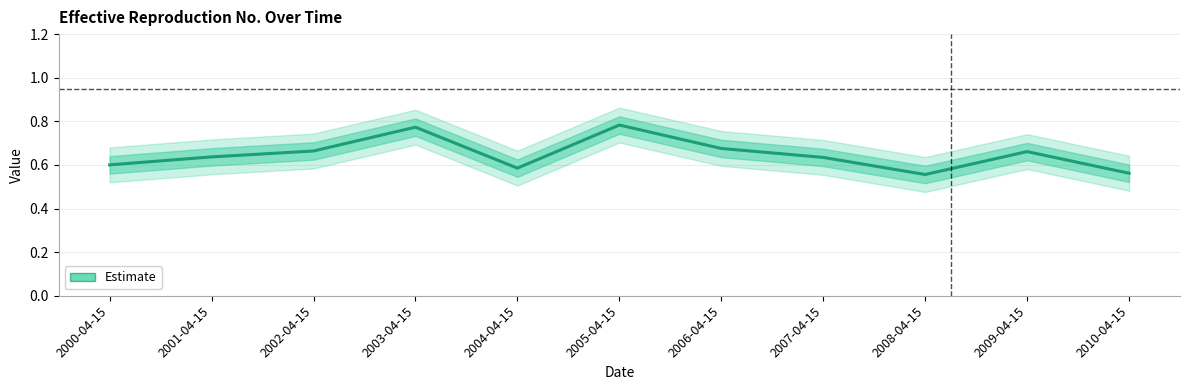

At which category does the data reach its first local peak?

2003-04-15